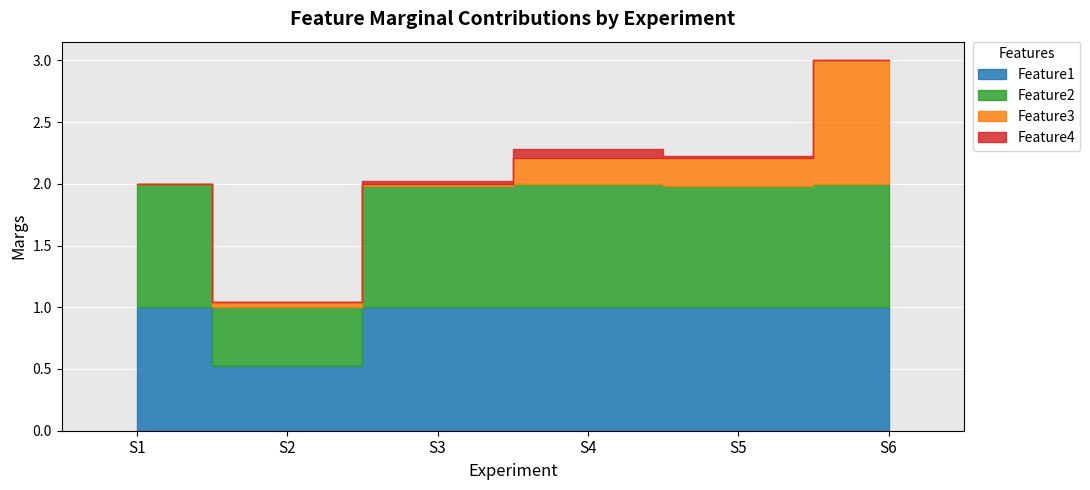

True or false: Feature1 has a value of 1.0 at S3.

True